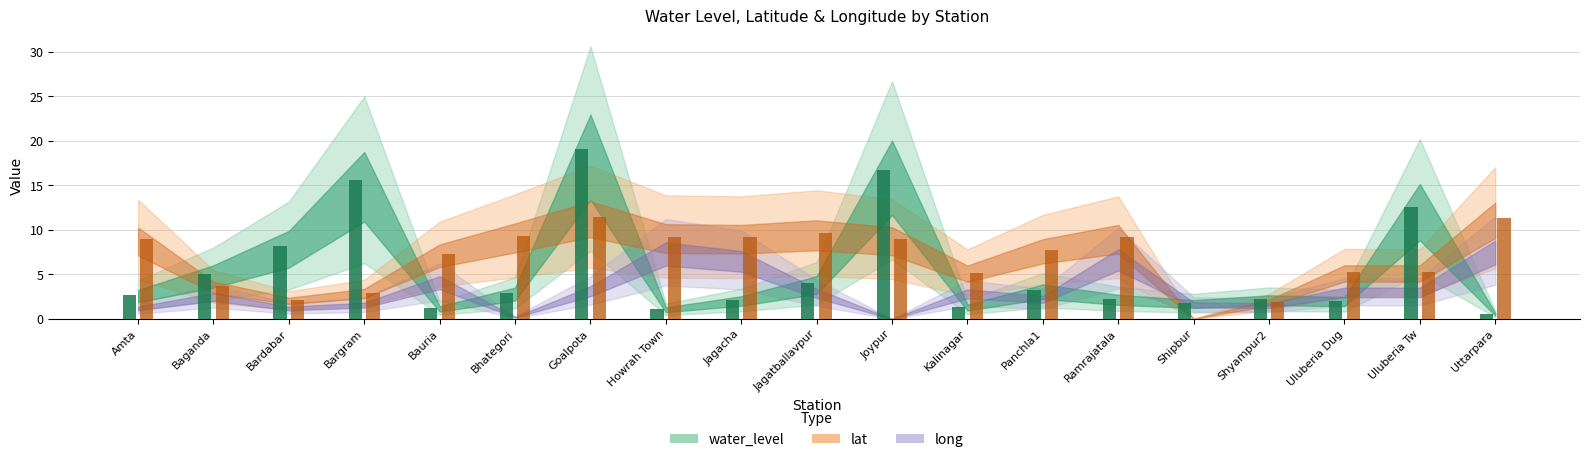

Which category has the highest value in the lat series?

Goalpota